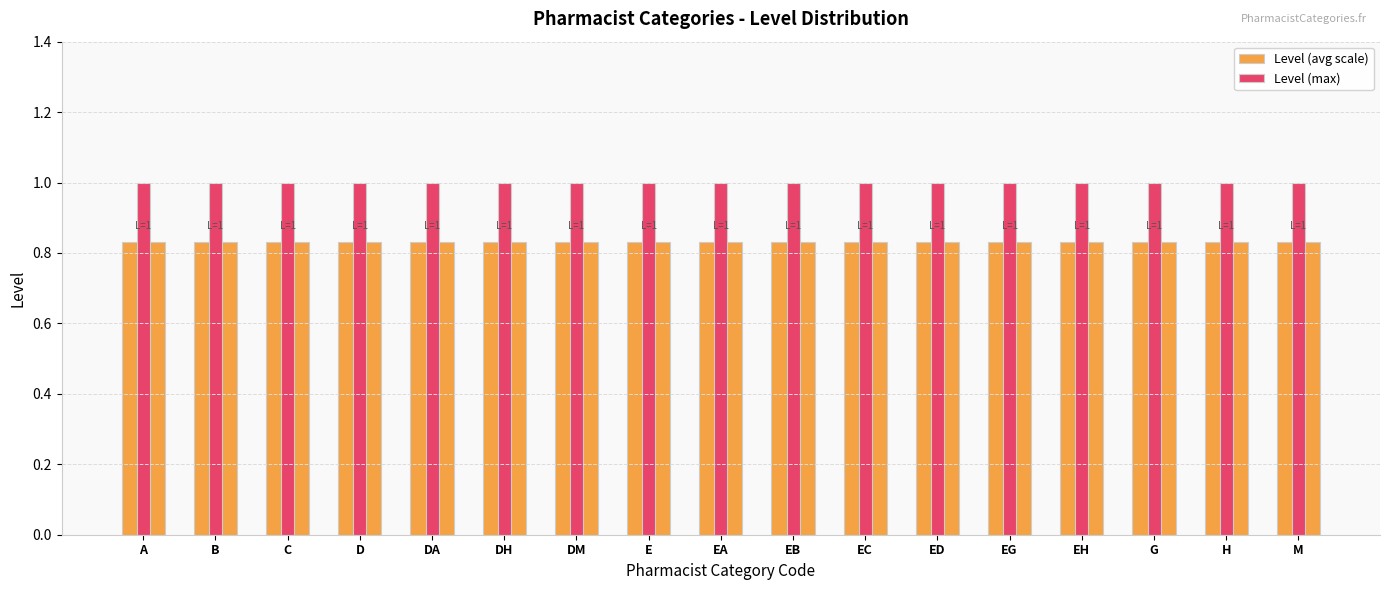

How many bars are there in total?

34